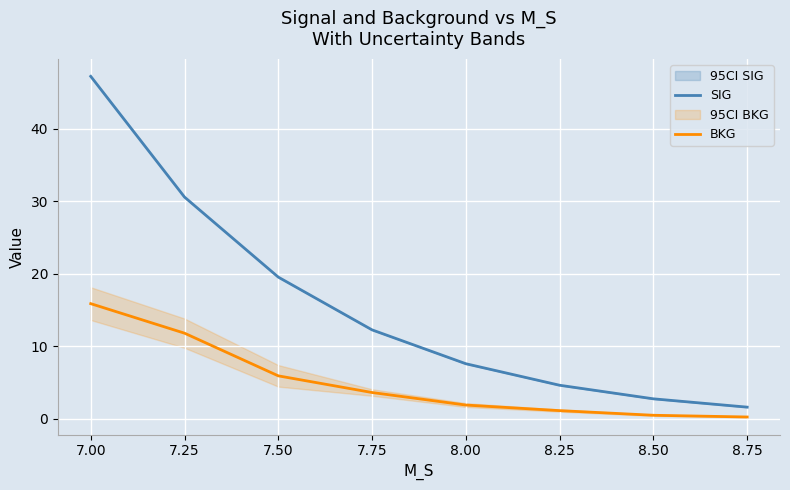

The value of SIG at 8.00 is 7.6. True or false?

True